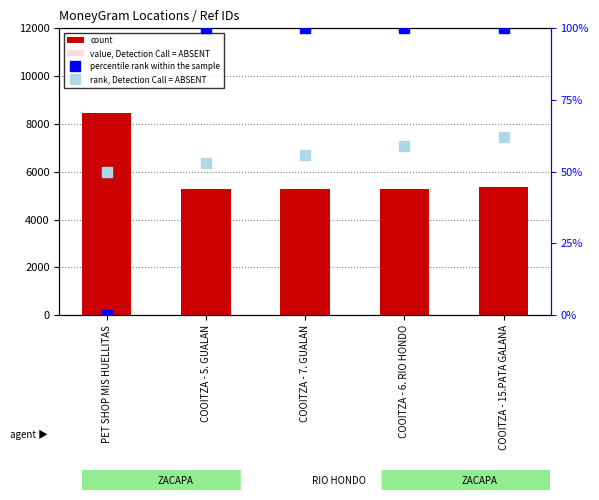

The percentile rank within the sample series shows 132.2 at COOITZA - 7. GUALAN. True or false?

False